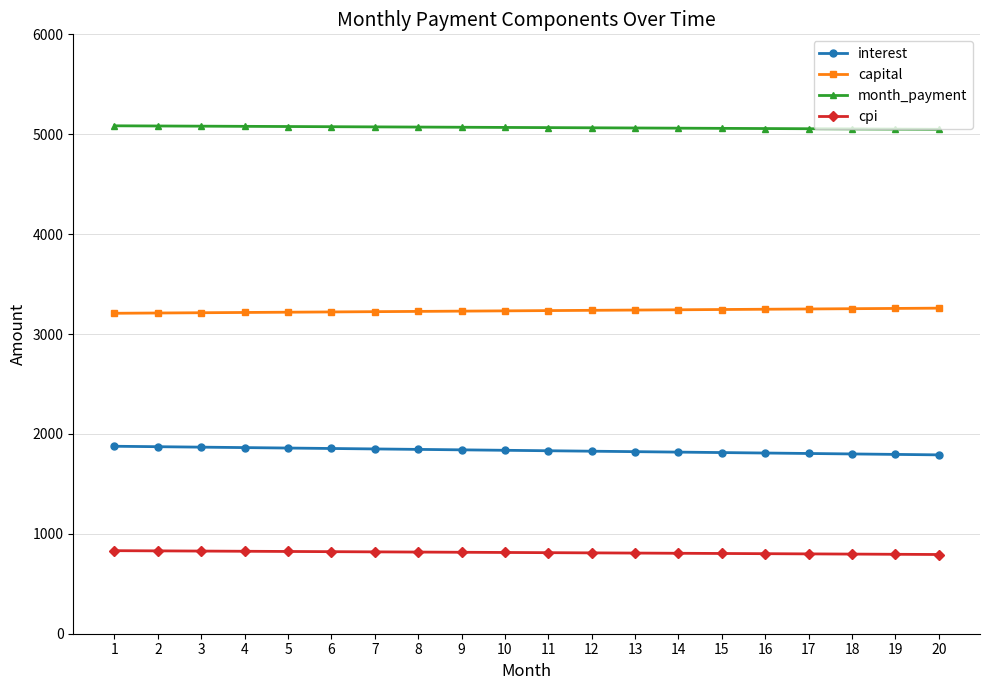

What is the highest value of the capital series?

3259.0